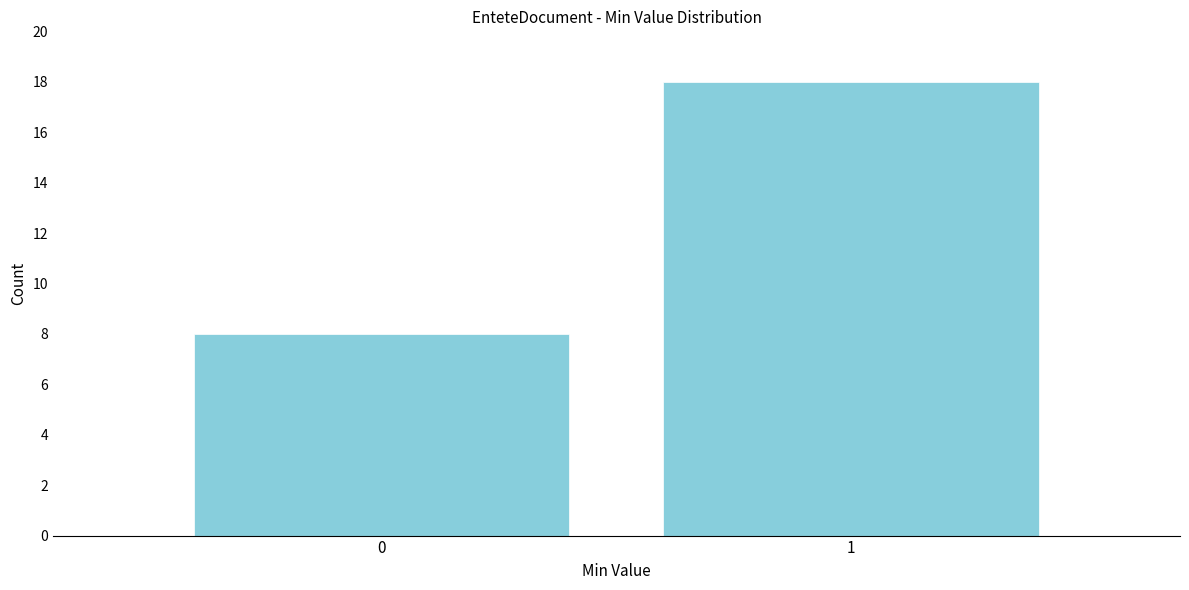

Reading left to right, list all the values displayed in this chart.

8	18